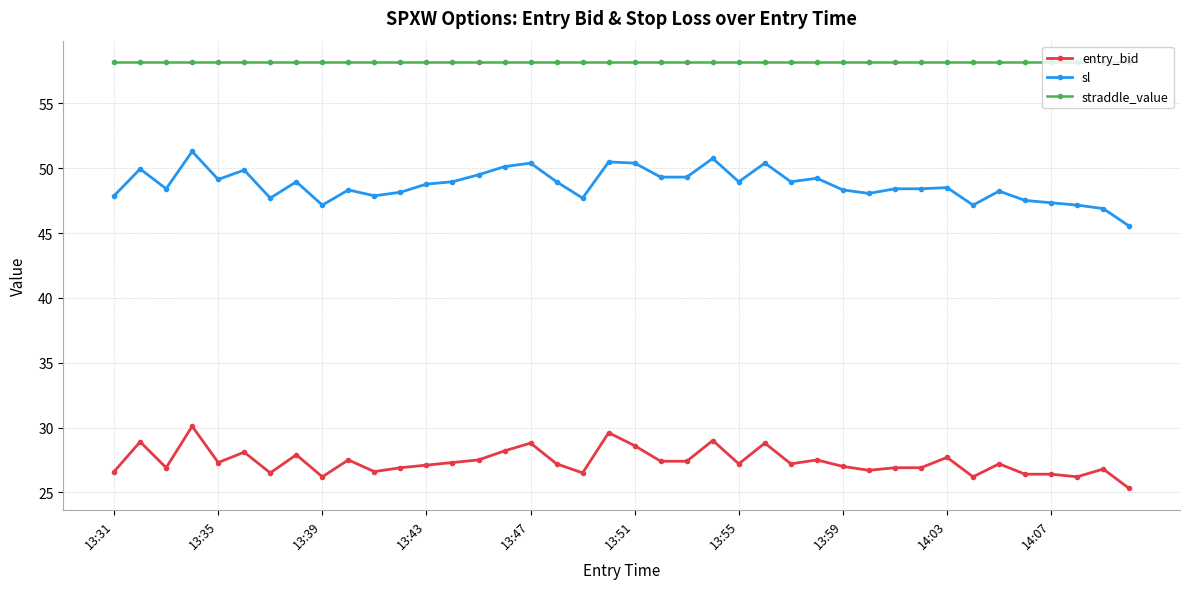

List the series in order of their peak value, highest first.

straddle_value, sl, entry_bid